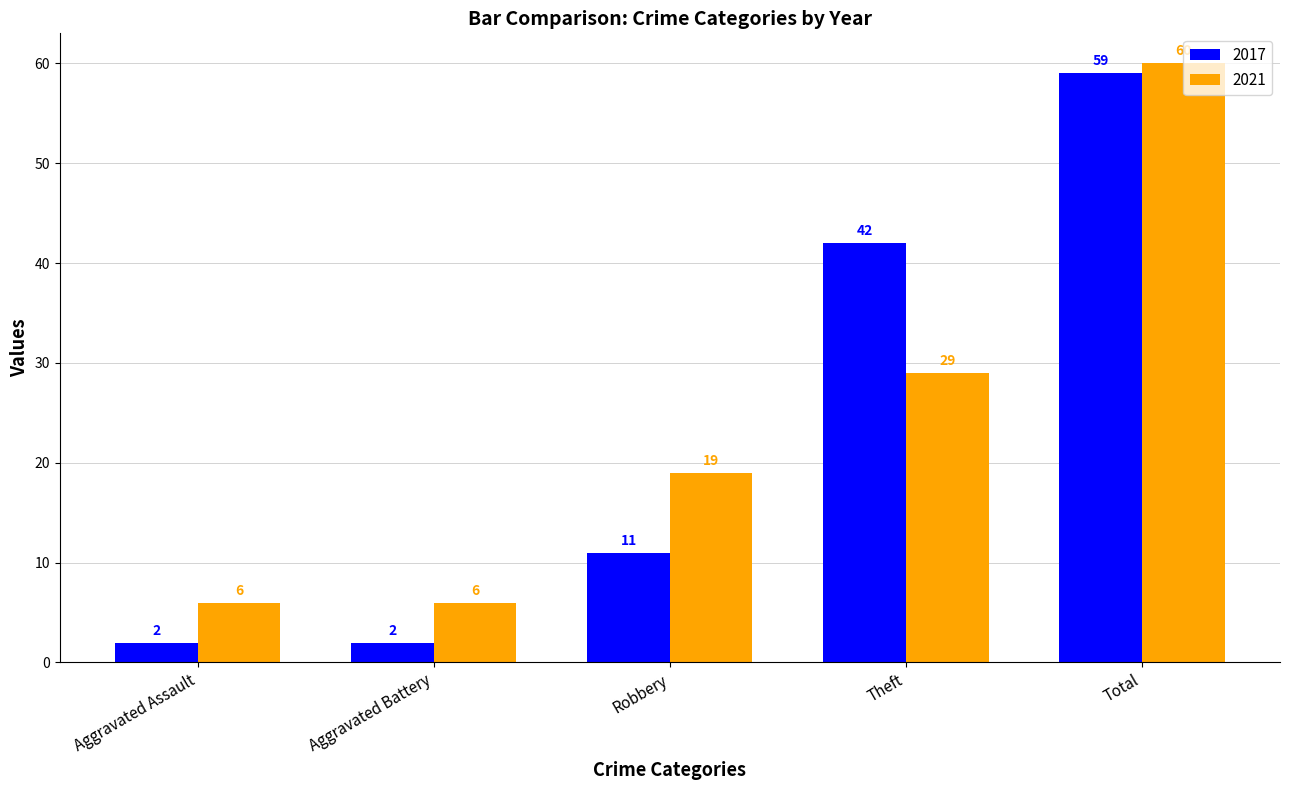

What is the label of the 1st bar from the right?

Total